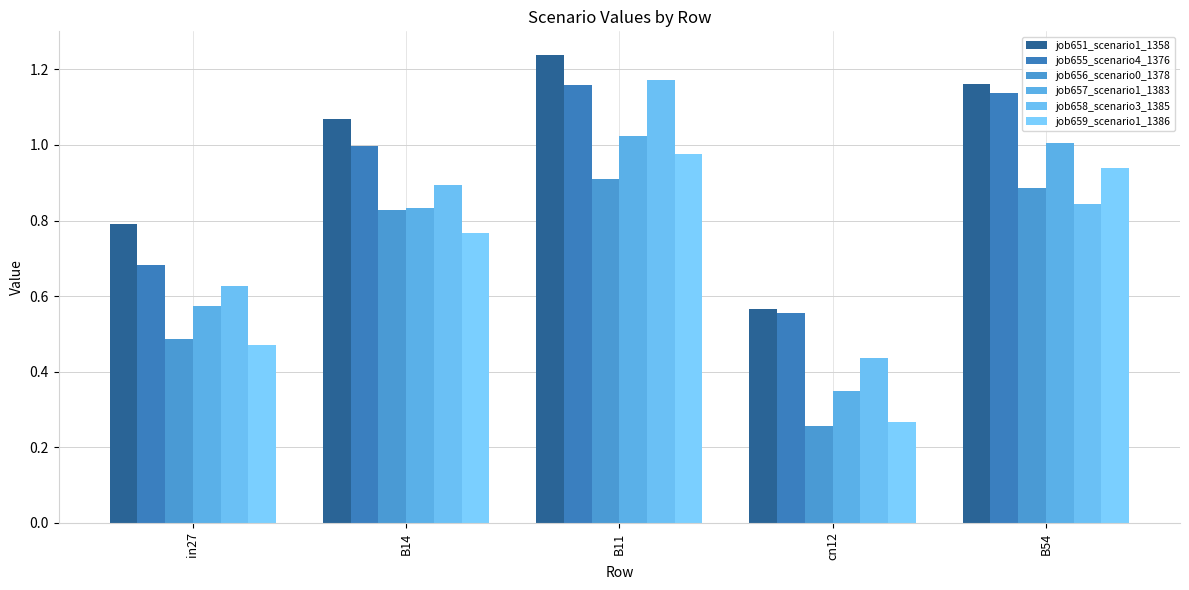

The value of job655_scenario4_1376 at cn12 is 1.0. True or false?

False